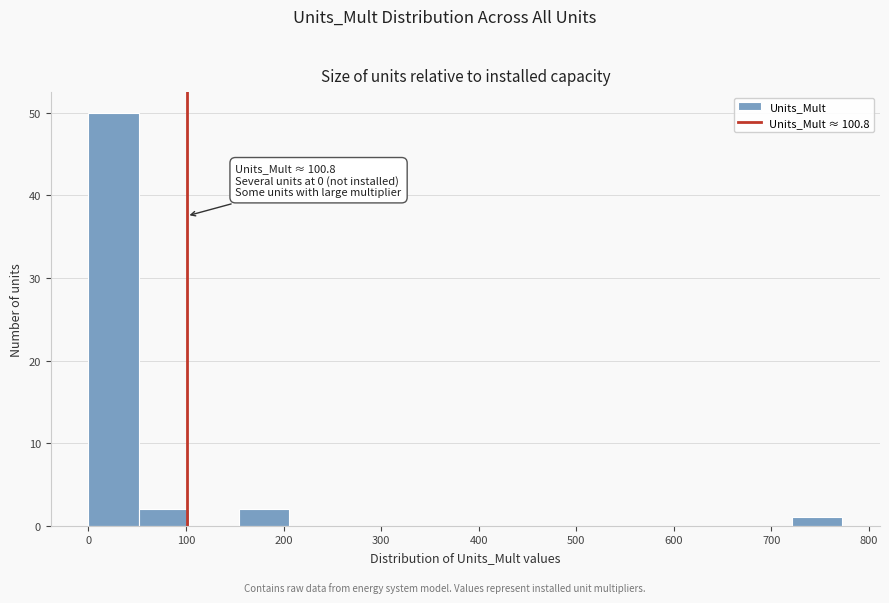

Over which range of the x-axis is the bar tallest?

0 to 50